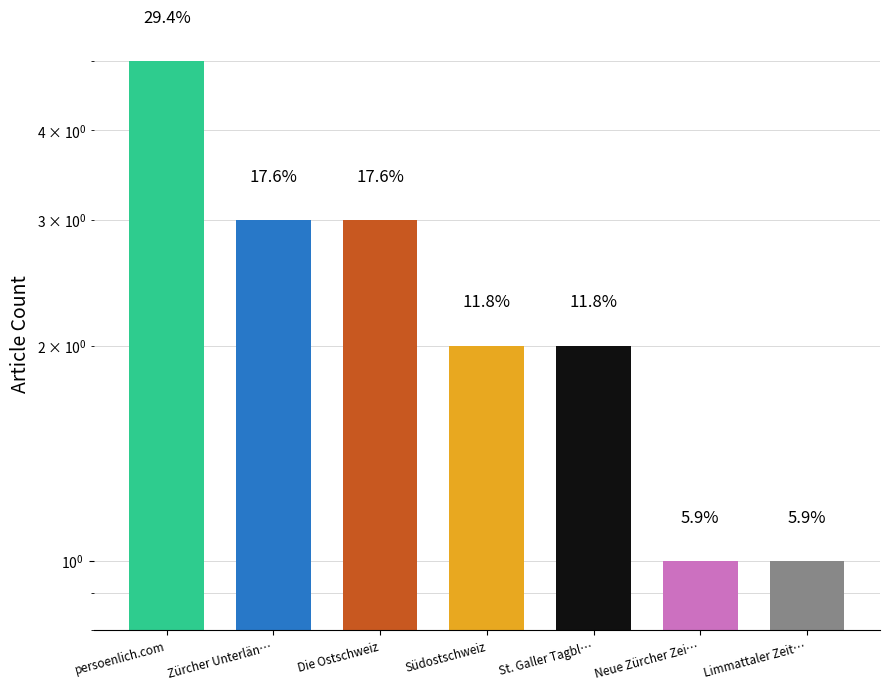

List the labels in order of value, largest first.

persoenlich.com, Zürcher Unterlän…, Die Ostschweiz, Südostschweiz, St. Galler Tagbl…, Neue Zürcher Zei…, Limmattaler Zeit…